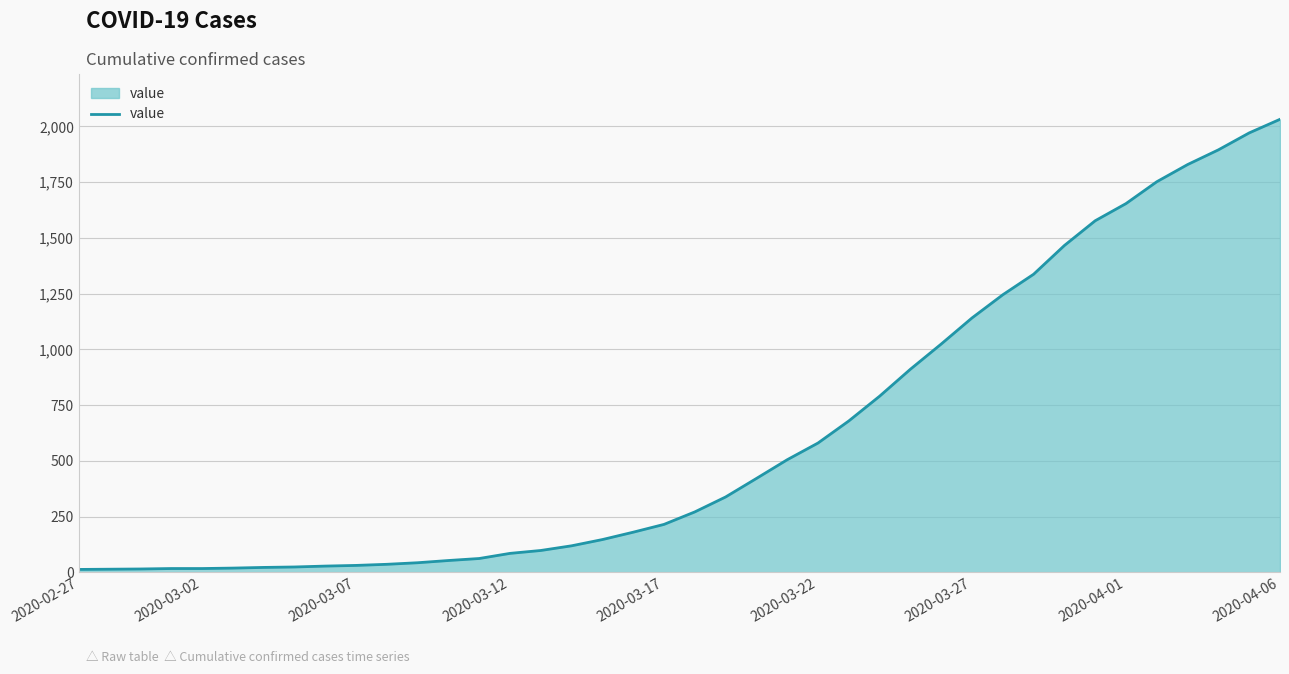

What is the greatest value displayed?

2032